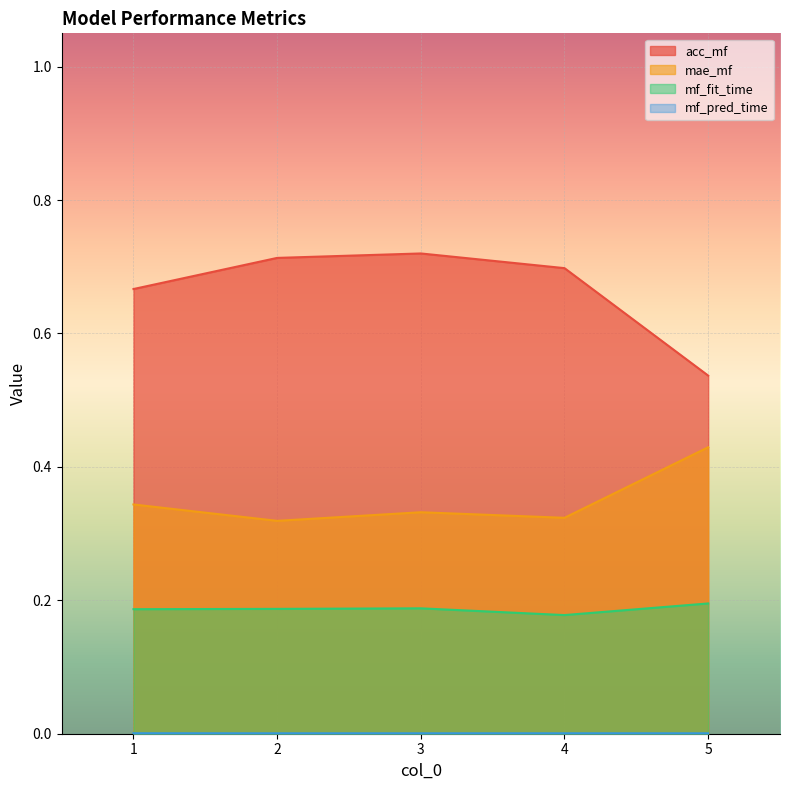

The value of acc_mf at 4 is 0.7. True or false?

True